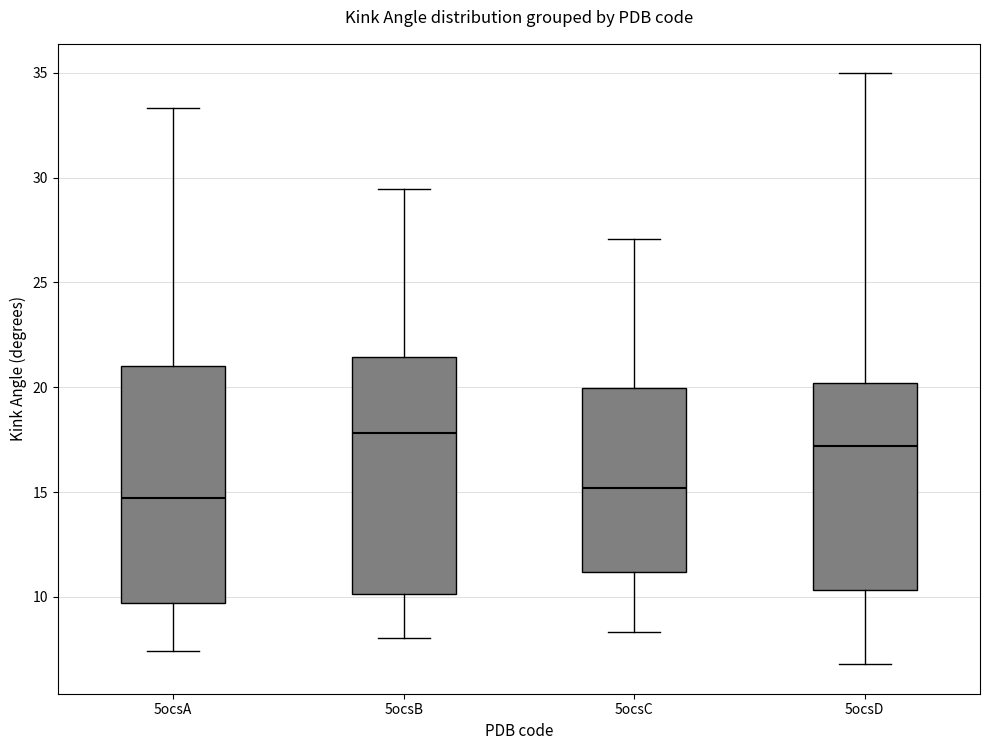

Reading left to right, transcribe this box plot: for each box, give where its median line is, the range the box spans, and where its two whiskers end, as read against the y-axis. The values are not printed on the chart, so give them approximately, as read against the axis.

5ocsA: median 14.5, box 9.5 to 21.0, whiskers 7.5 to 33.5
5ocsB: median 18.0, box 10.0 to 21.5, whiskers 8.0 to 29.5
5ocsC: median 15.0, box 11.0 to 20.0, whiskers 8.5 to 27.0
5ocsD: median 17.0, box 10.5 to 20.0, whiskers 7.0 to 35.0